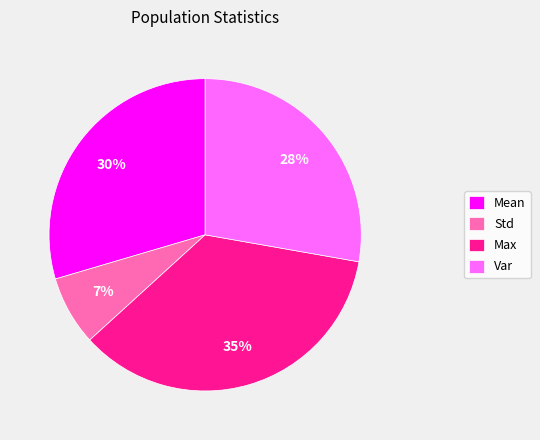

Which slice is the smallest?

Std